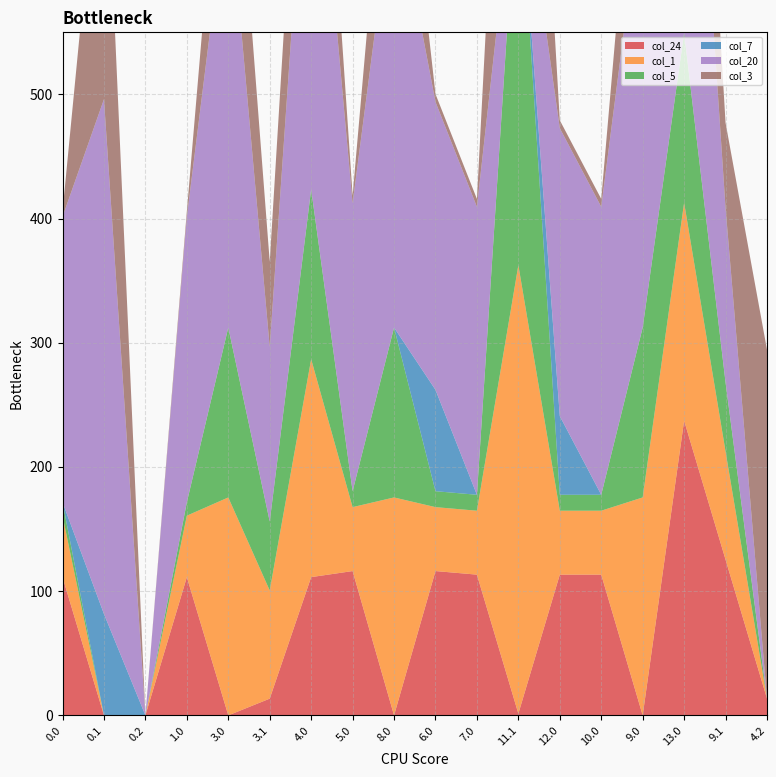

Reading left to right, extract all data points from this chart.

col_24: 111.3	0.0	0.0	111.3	0.0	13.5	111.3	116.2	0.0	116.2	113.3	1.4	113.3	113.3	0.0	237.3	125.4	13.5
col_1: 49.5	0.0	0.0	49.5	175.5	87.1	175.5	51.5	175.5	51.5	51.5	361.1	51.5	51.5	175.5	175.5	87.1	0.0
col_5: 10.8	0.0	0.0	10.8	136.8	55.5	136.8	12.8	136.8	12.8	12.8	329.5	12.8	12.8	136.8	136.8	55.5	0.0
col_7: 0.0	81.6	0.0	0.0	0.0	0.0	0.0	0.0	0.0	81.6	0.0	0.0	63.4	0.0	0.0	0.0	0.0	0.0
col_20: 229.9	414.5	0.0	229.9	355.9	140.5	355.9	231.9	355.9	231.9	231.9	16.5	231.9	231.9	355.9	355.9	140.5	0.0
col_3: 4.4	254.1	0.0	4.4	130.4	68.7	130.4	6.4	130.4	6.4	6.4	342.7	6.4	6.4	130.4	130.4	68.7	281.0